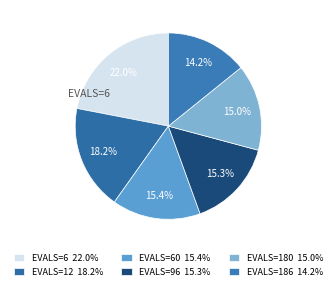

Which slice is the smallest?

EVALS=186 14.2%